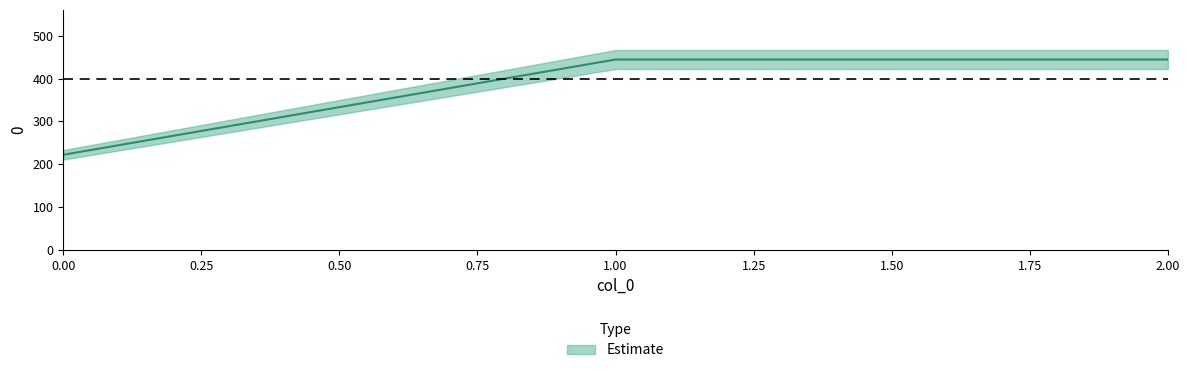

The chart shows a value of 378.3 at 0. True or false?

False